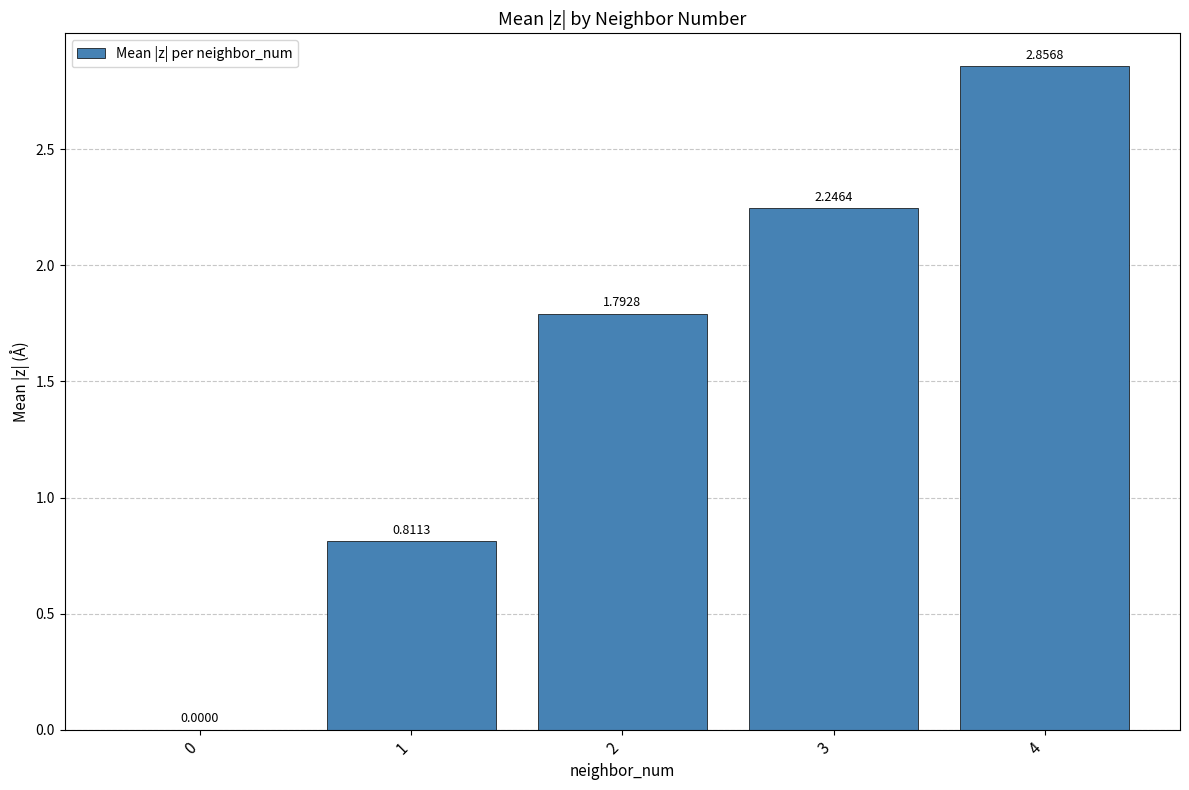

What is the change in value from 1 to 4?

+2.0